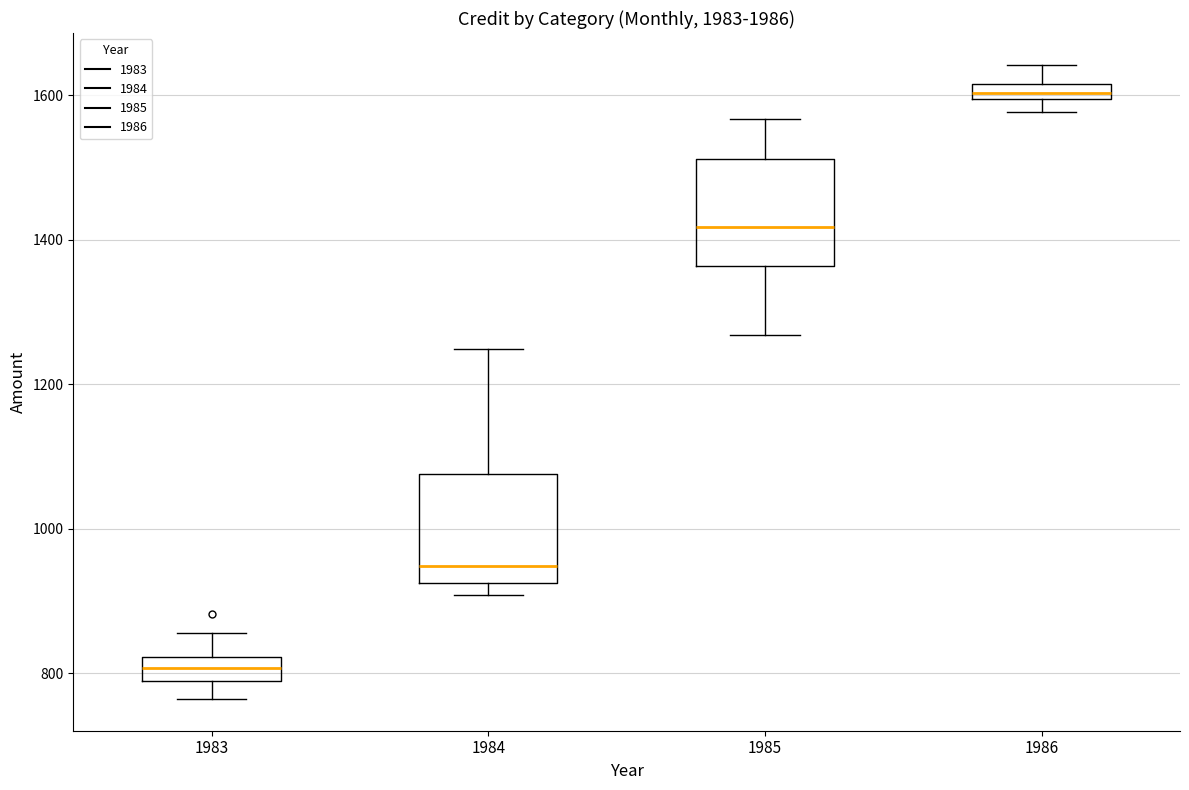

Where is the upper edge of the box at x = 1986 on the y-axis? The values are not printed on the chart, so give them approximately, as read against the axis.

1620